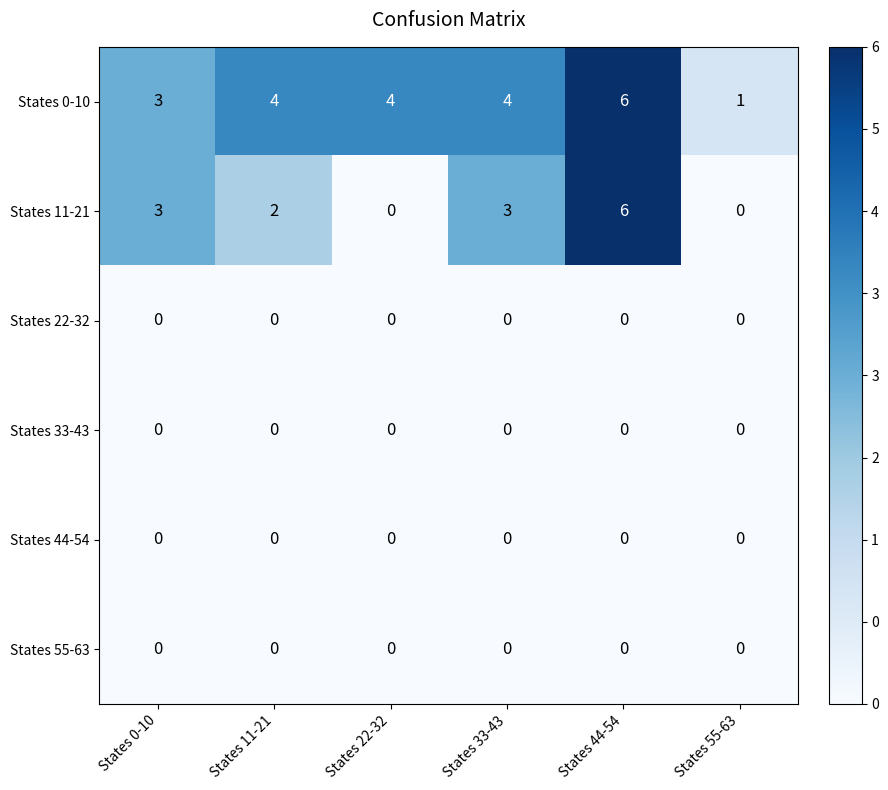

What is the total value across all series at States 55-63?

1